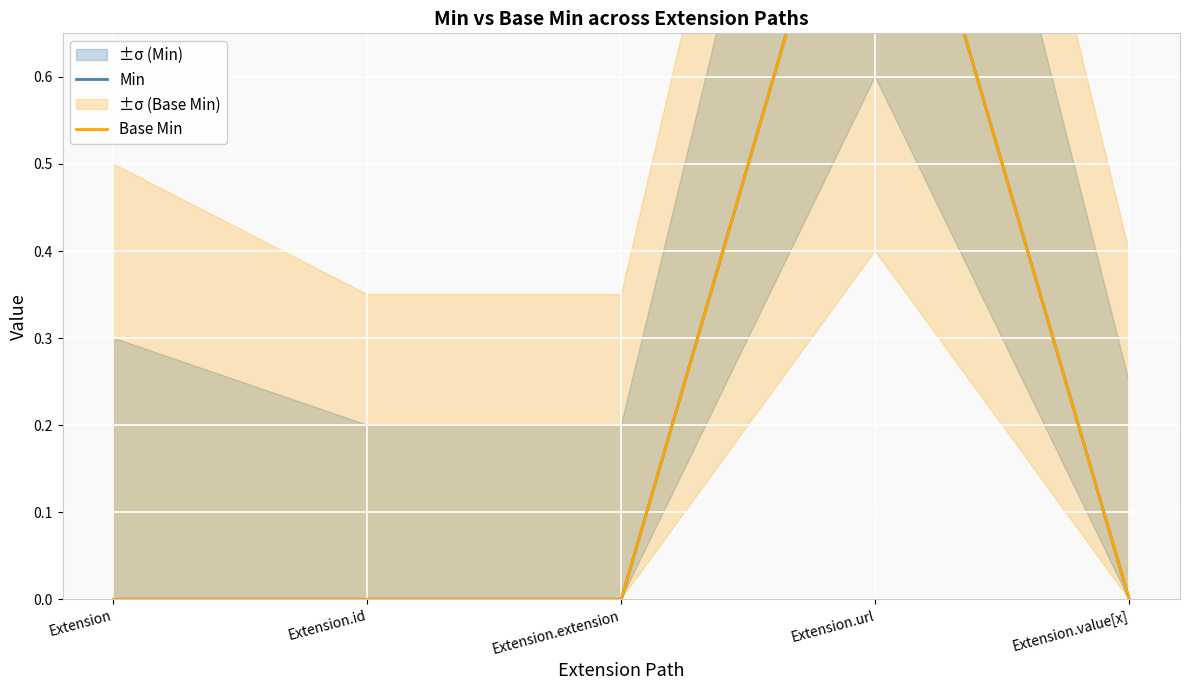

What are all the series names shown in the legend?

Min, Base Min